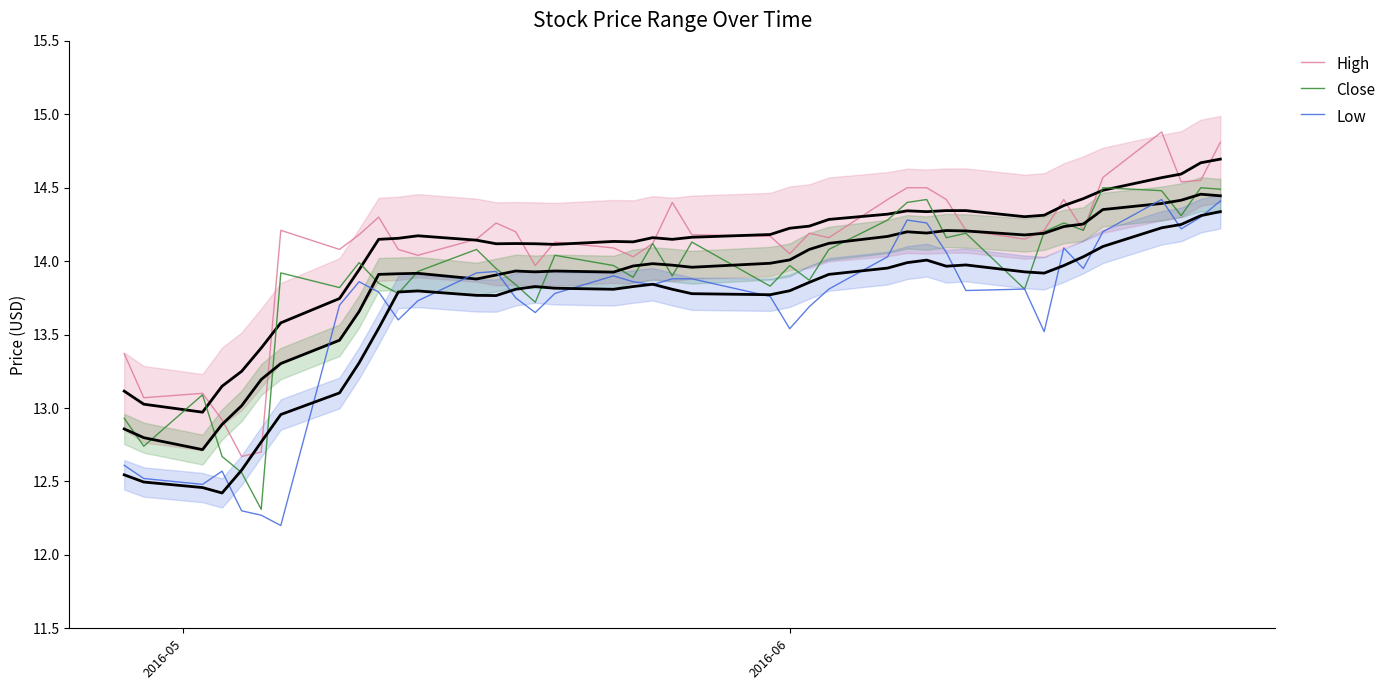

Is this an area chart (filled region under the line)?

No